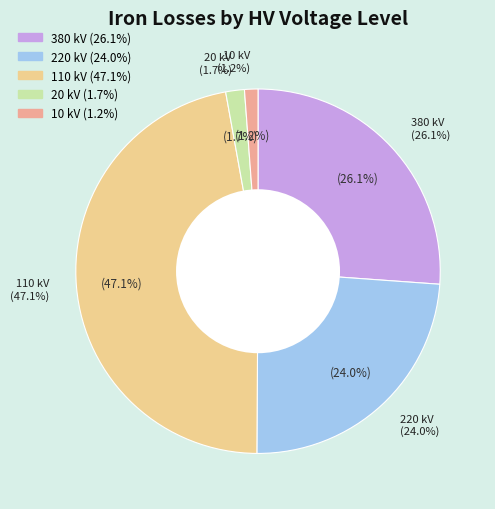

Do 220 and 10 together represent more than half of the pie?

No